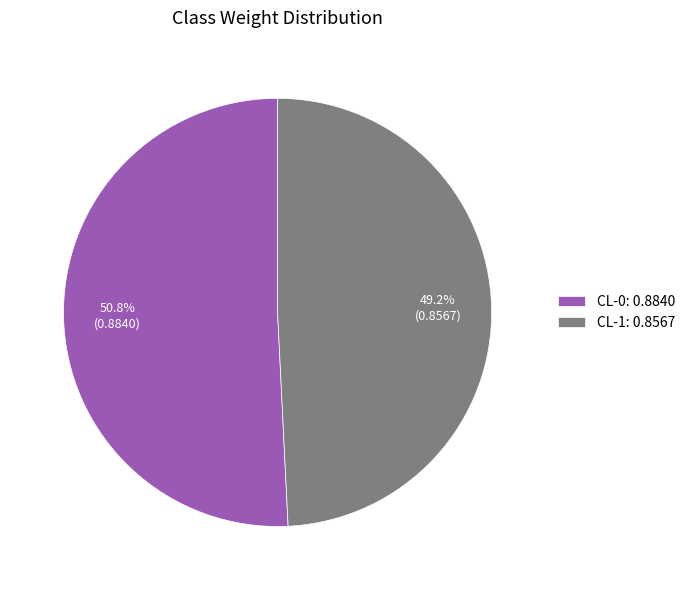

Does CL-1 account for over 50% of the chart?

No